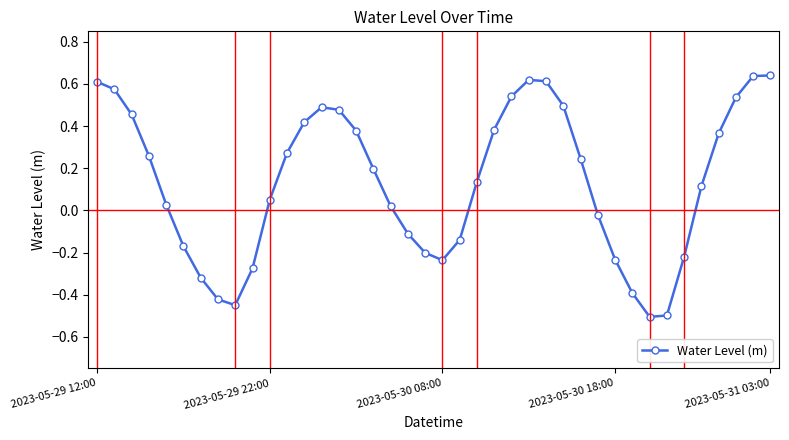

What is the minimum value shown in the chart?

-0.5